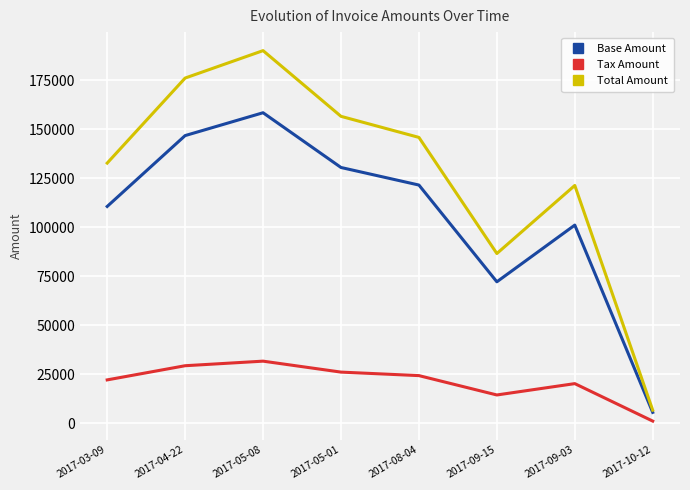

True or false: Tax Amount and Base Amount intersect in this chart.

False